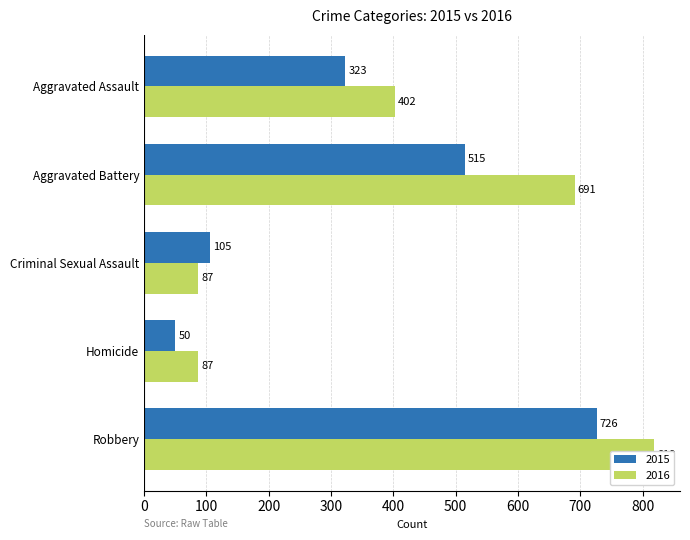

Which series changed the most between Aggravated Assault and Aggravated Battery?

2016